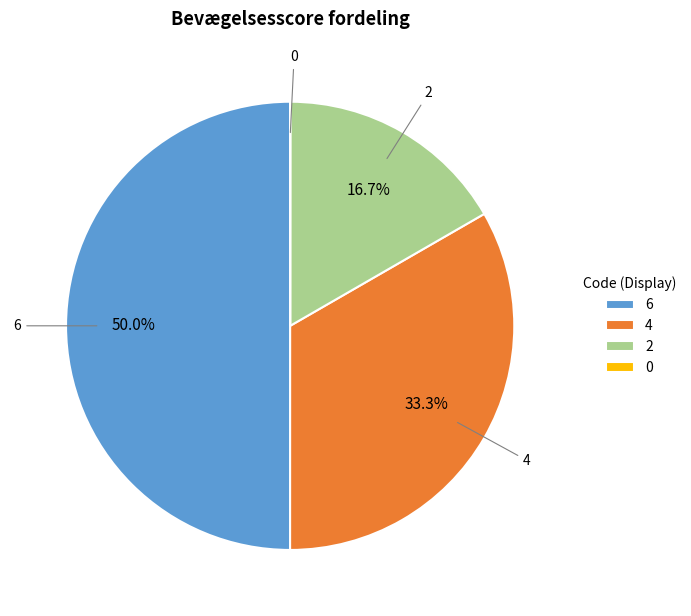

To the nearest percent, what is the difference between the 2 and 4 slice percentages?

17%